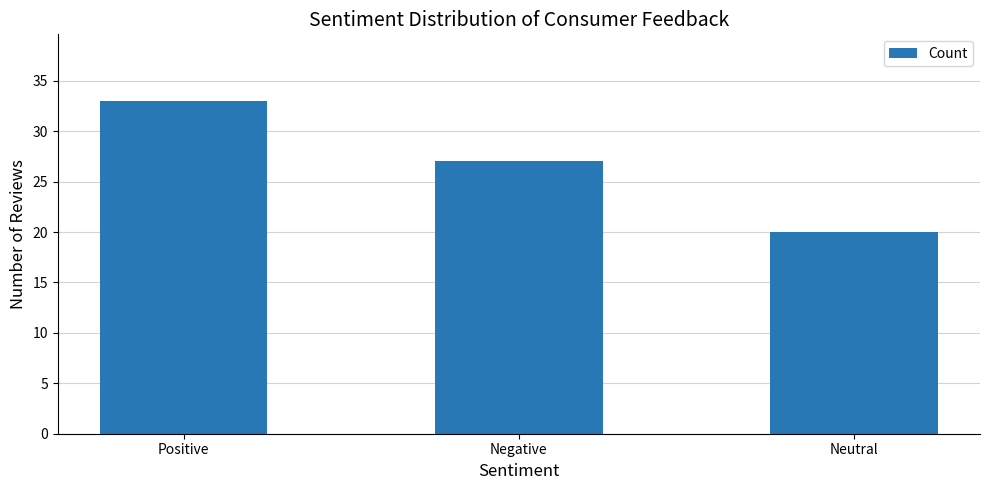

How many values are between 20 and 33?

3